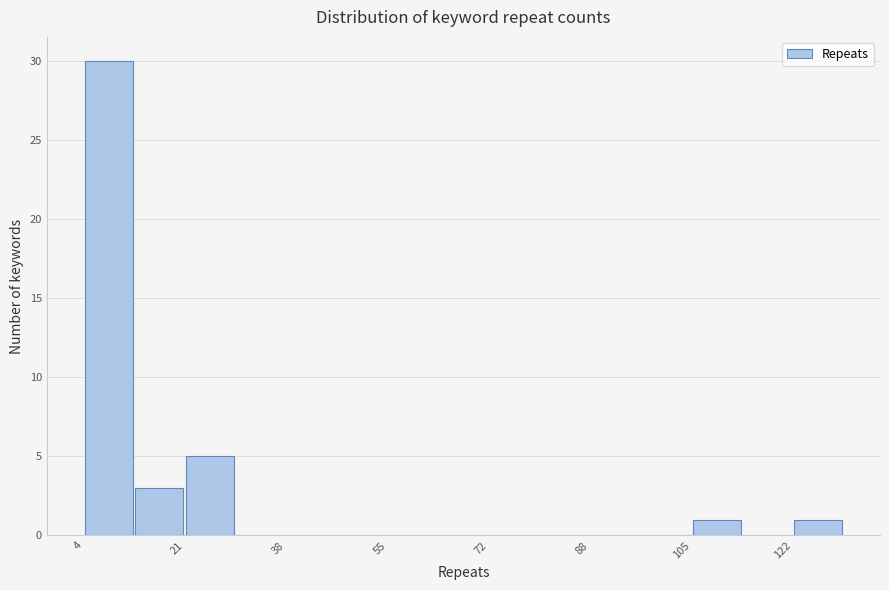

What is the height of the bar covering 12 to 22 on the x-axis? Neither the bar edges nor the heights are printed on the chart, so give them approximately, as read against the axes.

3